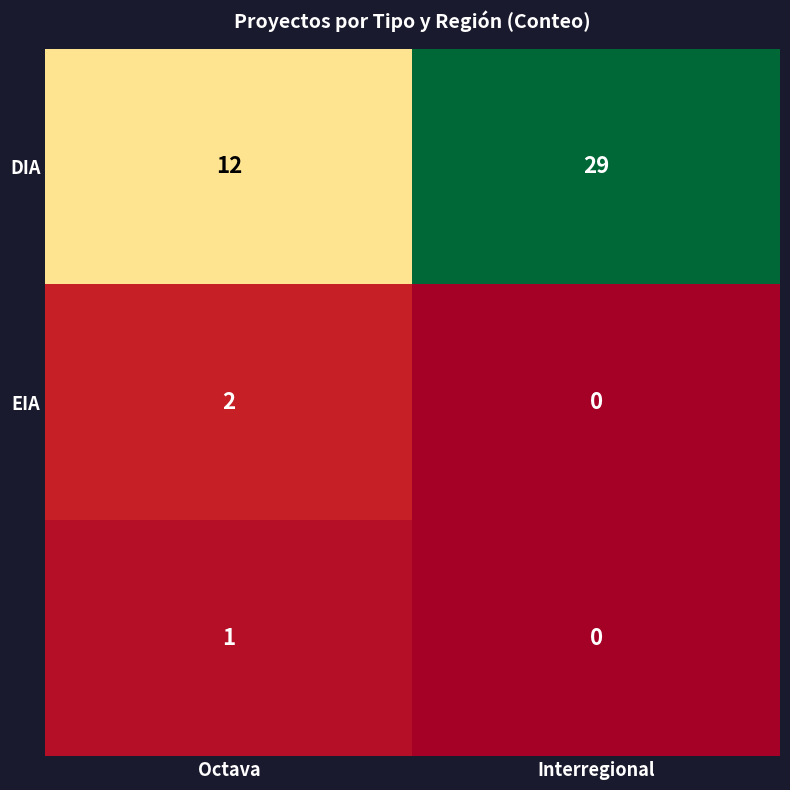

What is the total value across all series at Interregional?

29